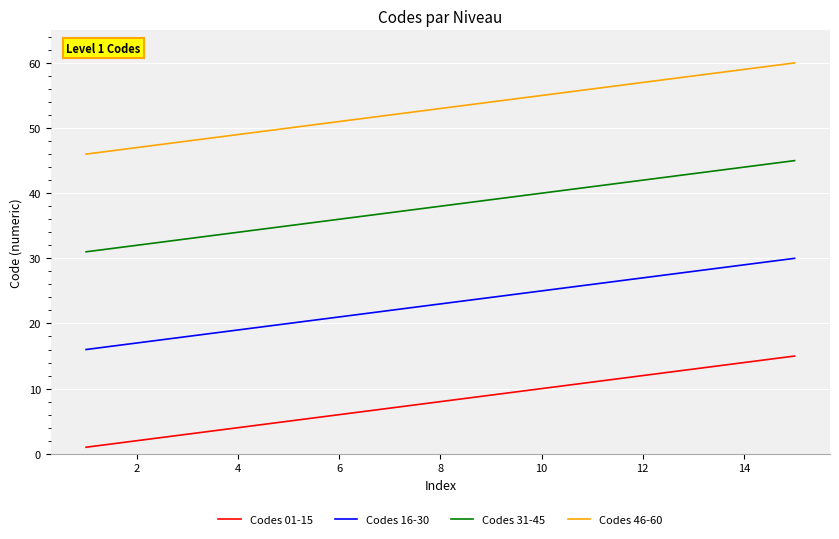

True or false: Codes 16-30 and Codes 01-15 cross at least once.

False